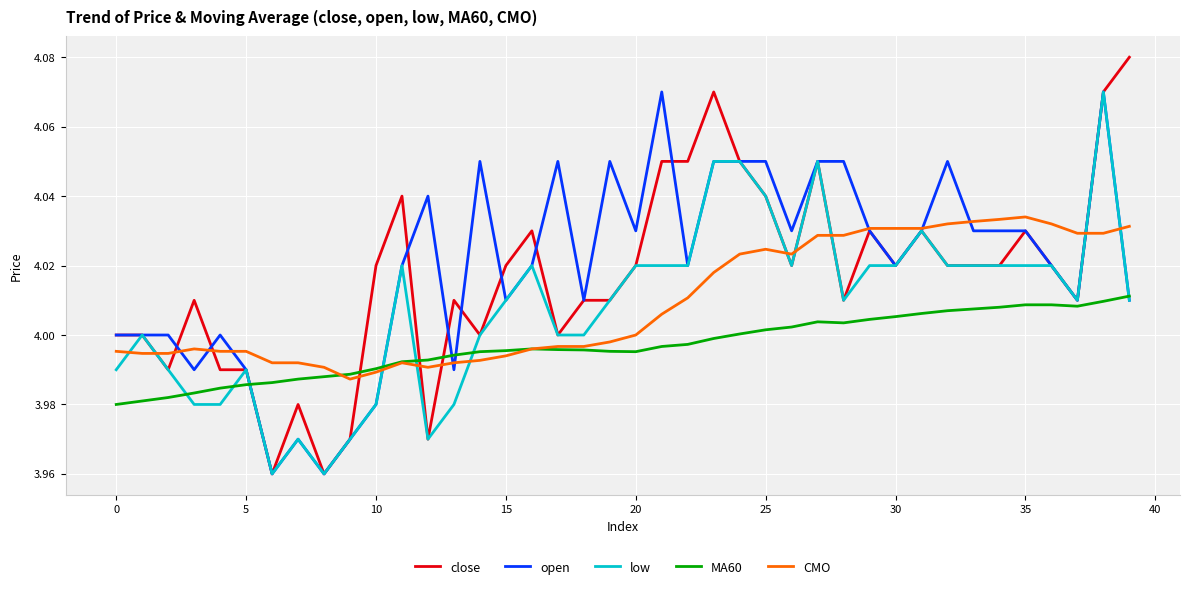

True or false: MA60 and close cross at least once.

True